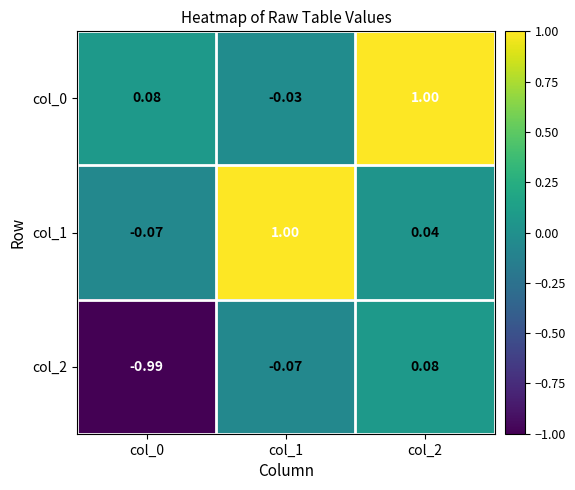

Is the value of col_0 at col_0 greater than the value of col_2 at col_1?

Yes